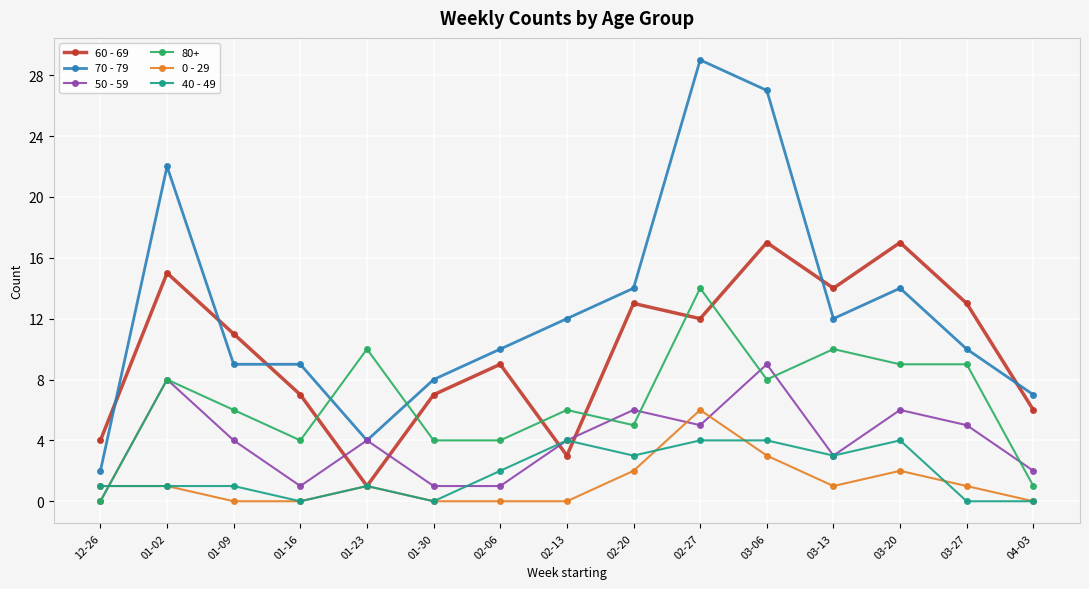

What position from the right is 02-06?

9